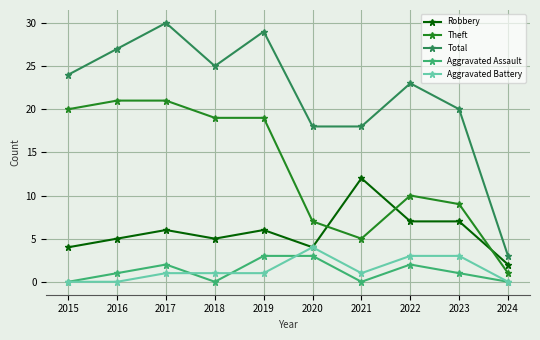

What is the average value of the Aggravated Assault series?

1